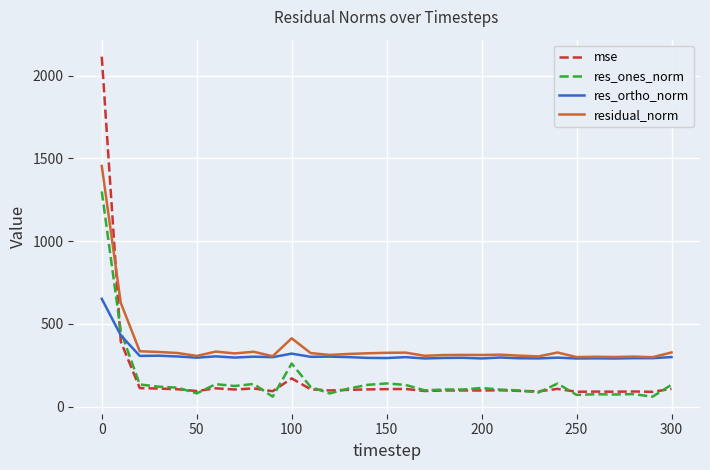

In res_ones_norm, how many points are lower than both neighbors (excluding endpoints)?

10